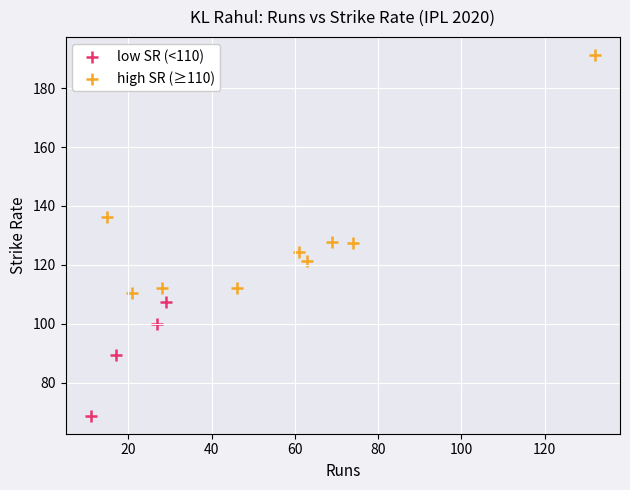

Which series has the widest spread of Y values?

high SR (≥110)